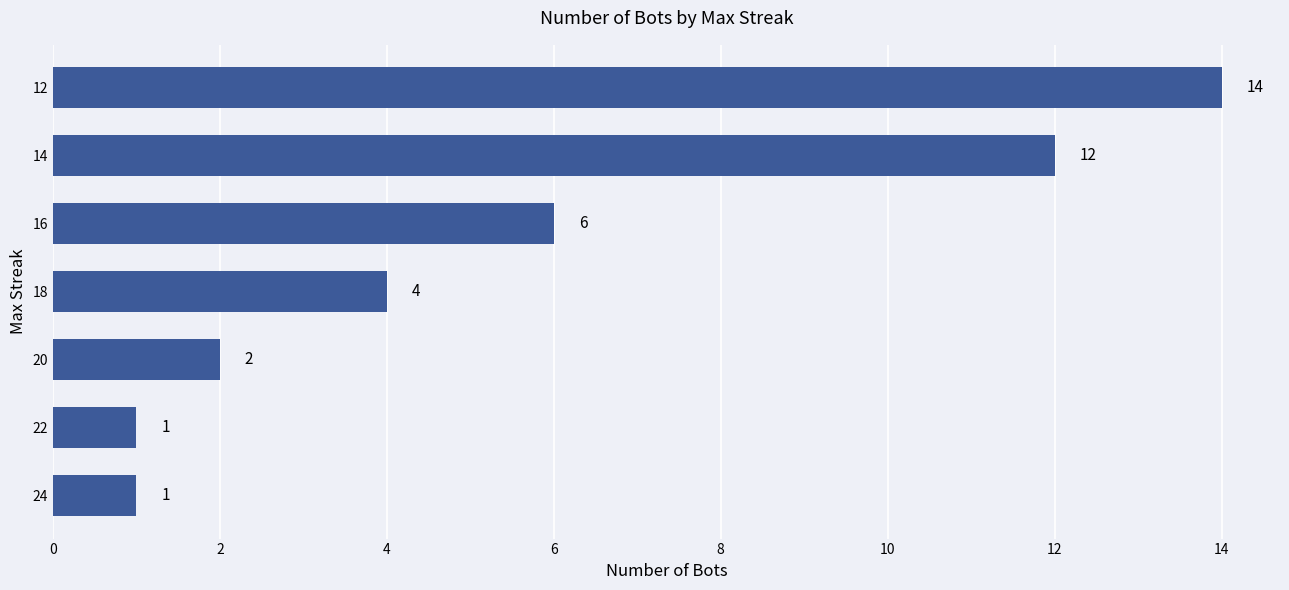

What is the difference between the maximum and second lowest values?

13